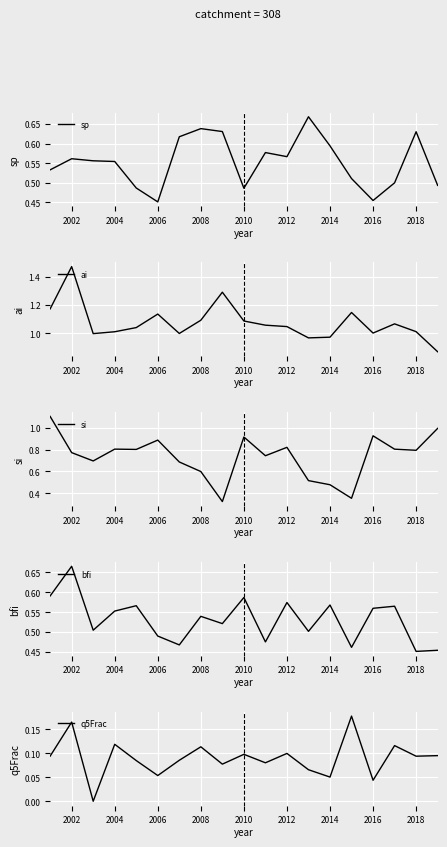

True or false: si has a value of 0.3 at 2012.

False